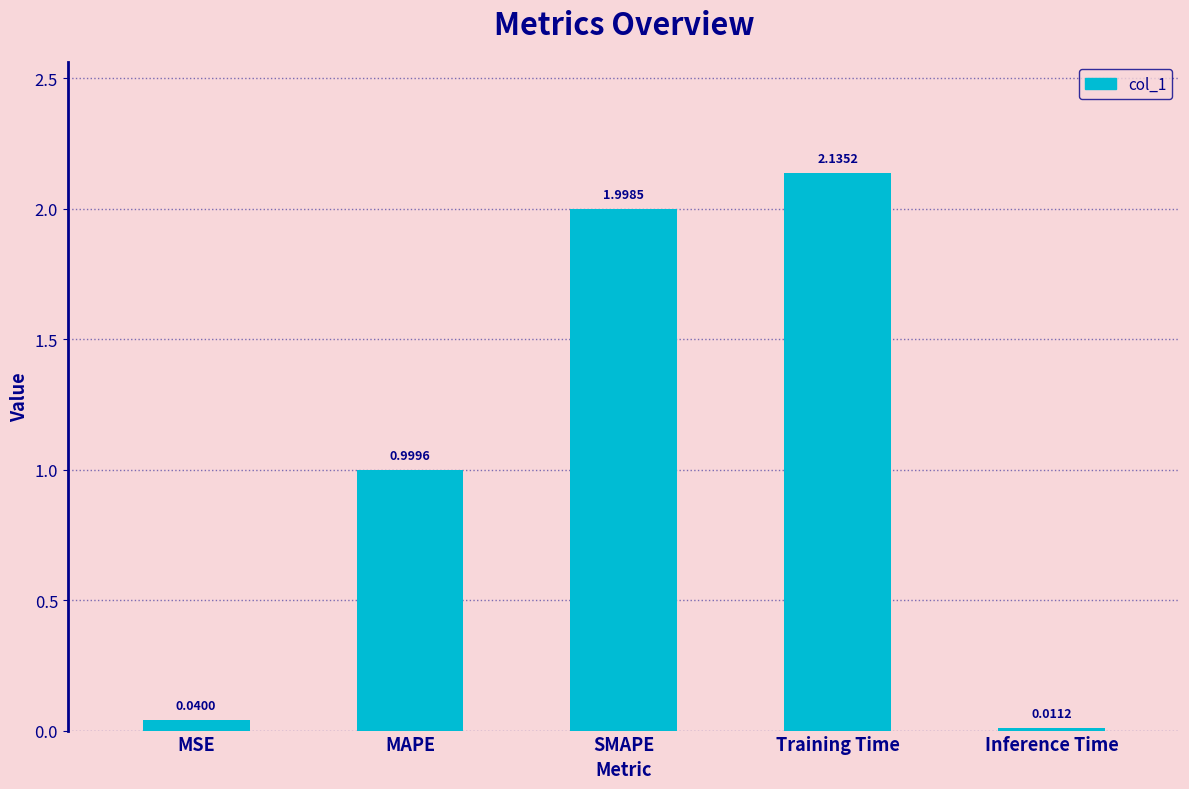

What is the label of the 4th bar from the left?

Training Time